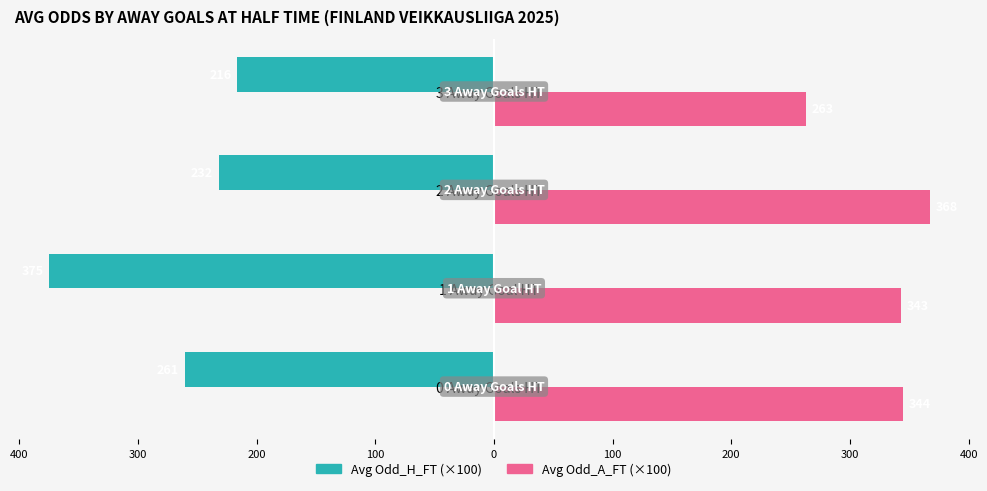

What is the average value of the Avg Odd_A_FT (×100) series?

329.4